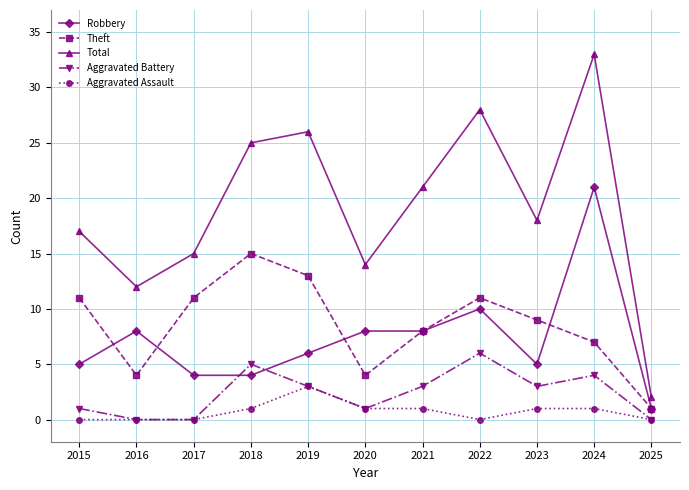

What is the spread (max minus min) of values at 2015?

17